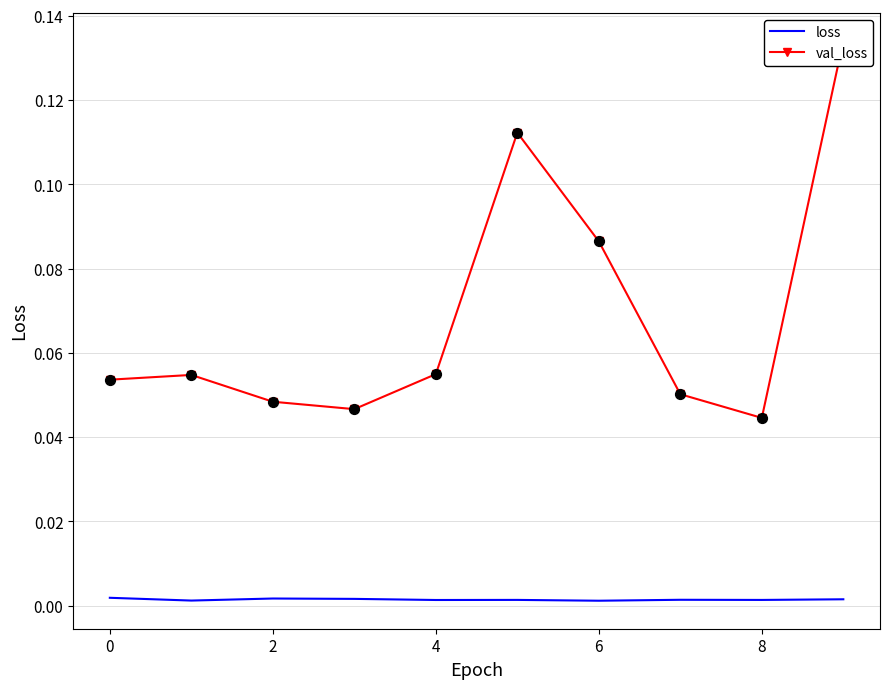

Which series has the widest spread of Y values?

val_loss